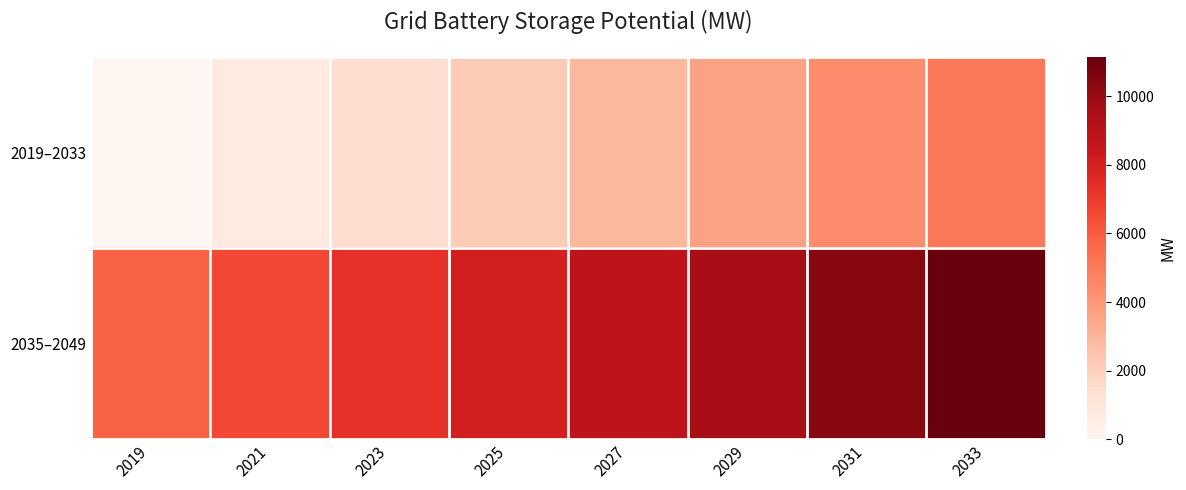

Reading left to right, what are all the values shown in this chart?

2019–2033: 2019=0.0	2021=723.8	2023=1447.6	2025=2171.4	2027=2895.2	2029=3619.0	2031=4342.8	2033=5066.5
2035–2049: 2019=5790.3	2021=6555.8	2023=7321.3	2025=8086.8	2027=8852.3	2029=9617.8	2031=10383.3	2033=11148.8